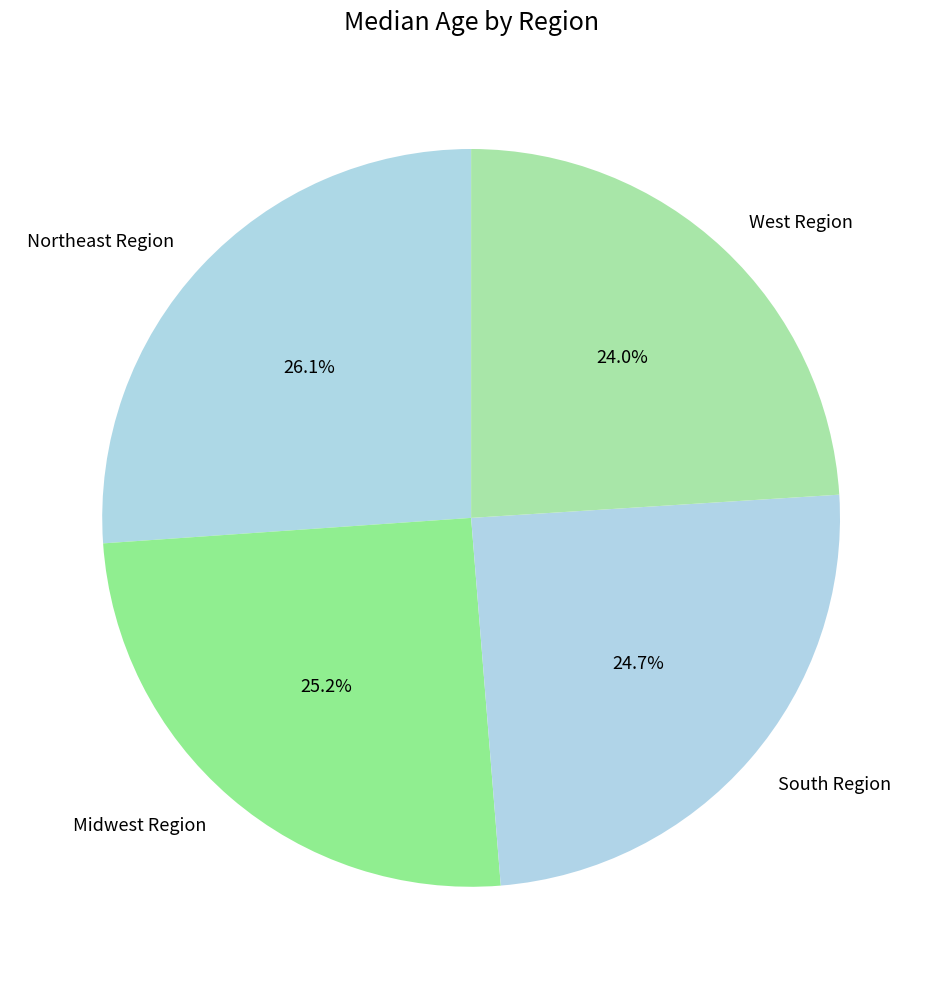

Is it true that Northeast Region is 26% of the pie?

True